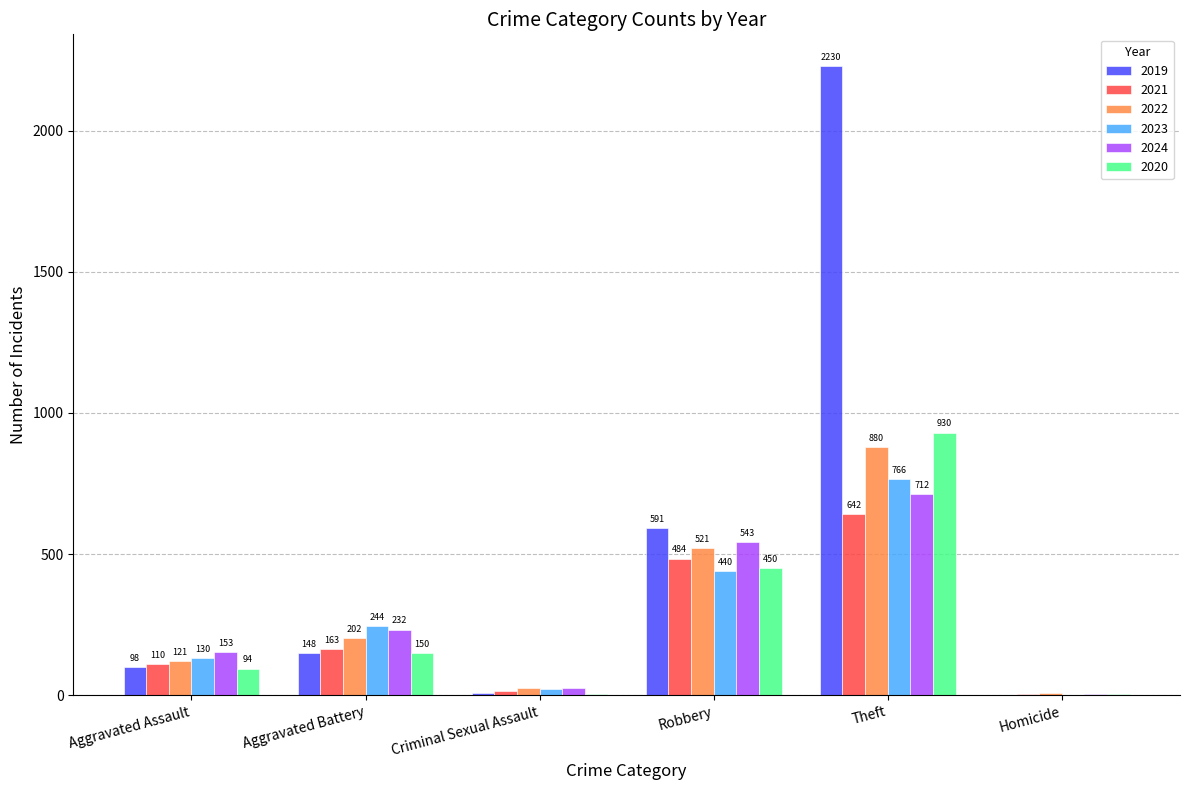

What is the average value of the 2021 series?

236